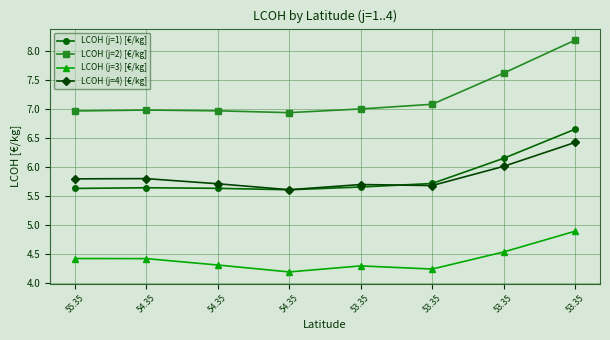

Count the number of data series in this chart.

4